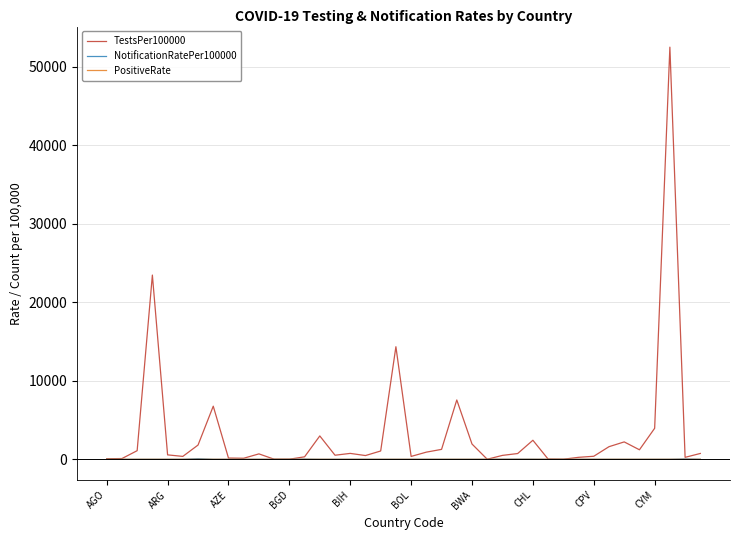

Which series has the widest spread of values?

TestsPer100000